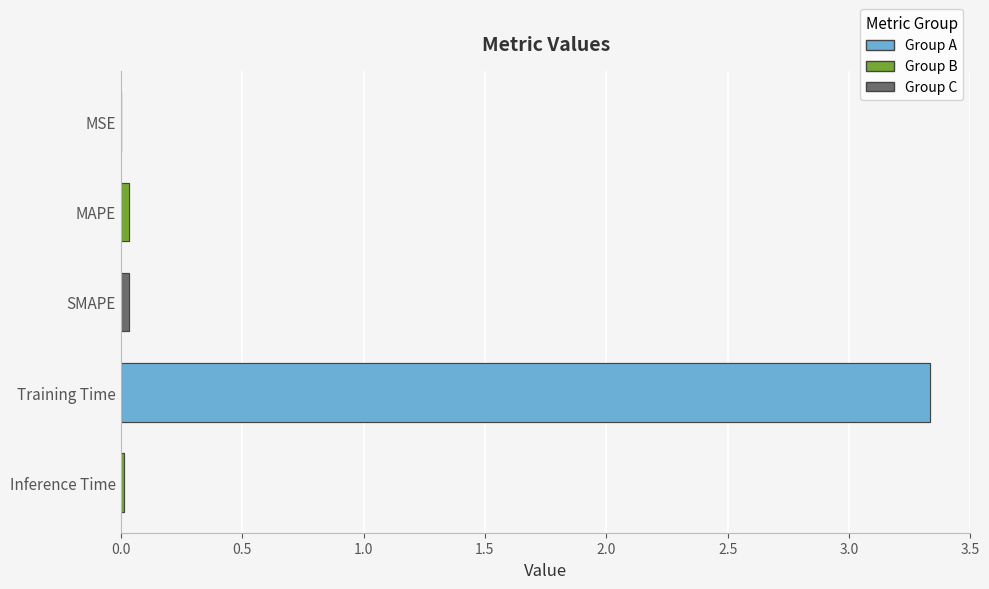

What position from the right is MAPE?

4